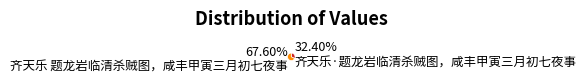

True or false: 齐天乐 题龙岩临清杀贼图，咸丰甲寅三月初七夜事 accounts for 68% of the total.

True